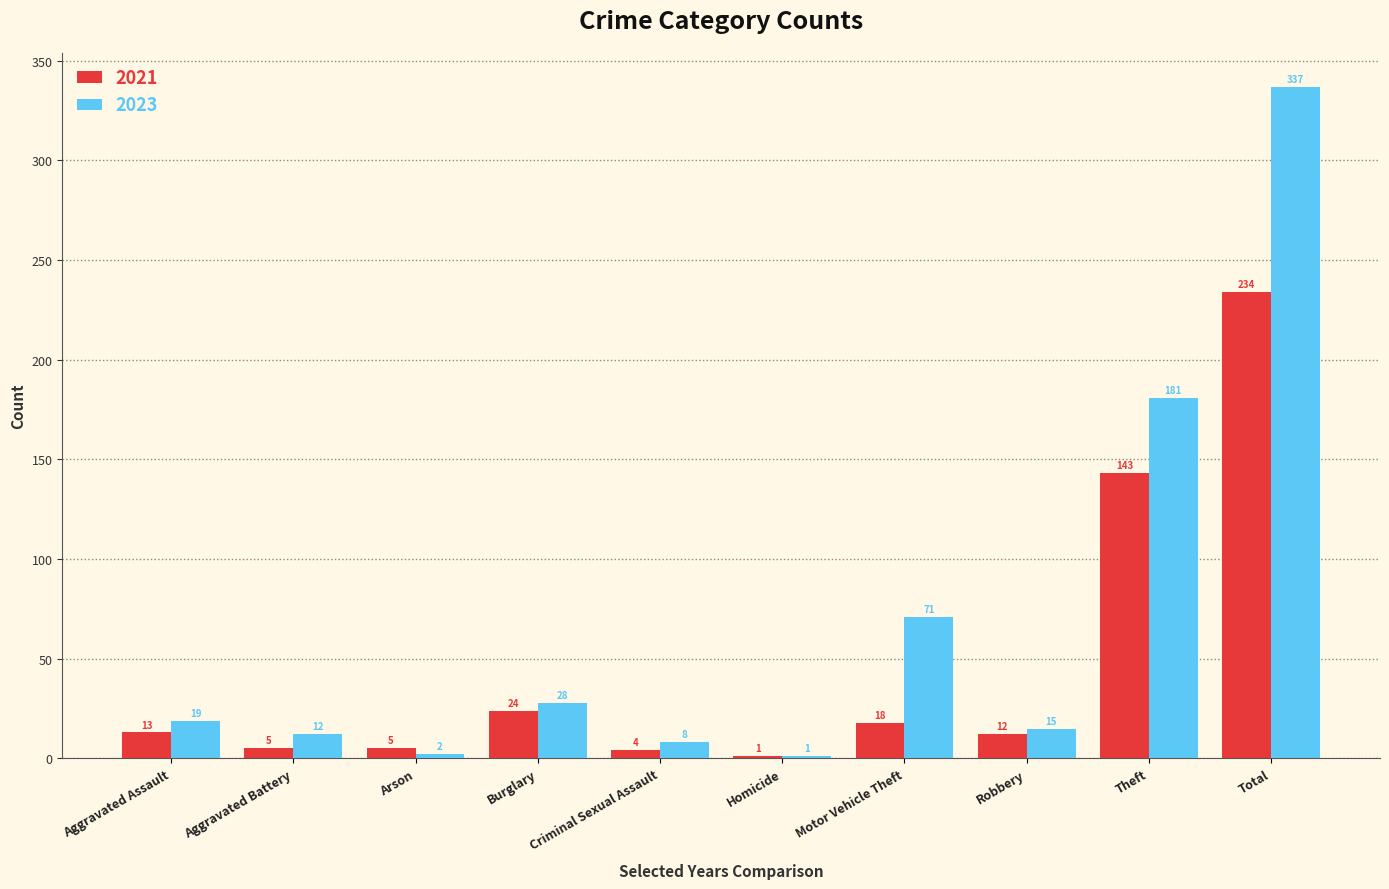

Which series changed the most between Aggravated Assault and Arson?

2023